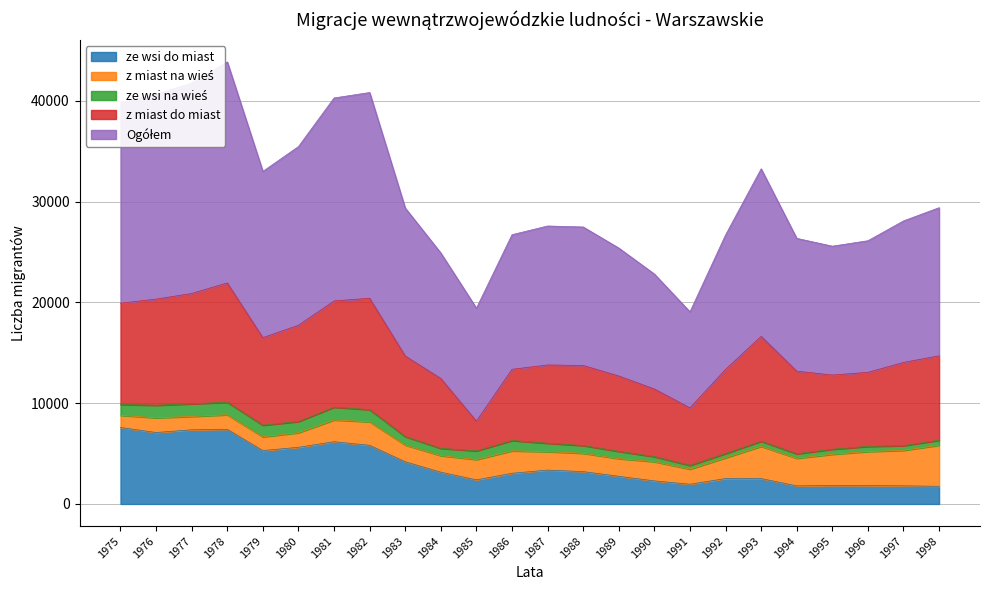

Which label corresponds to the smallest value in the chart?

1991